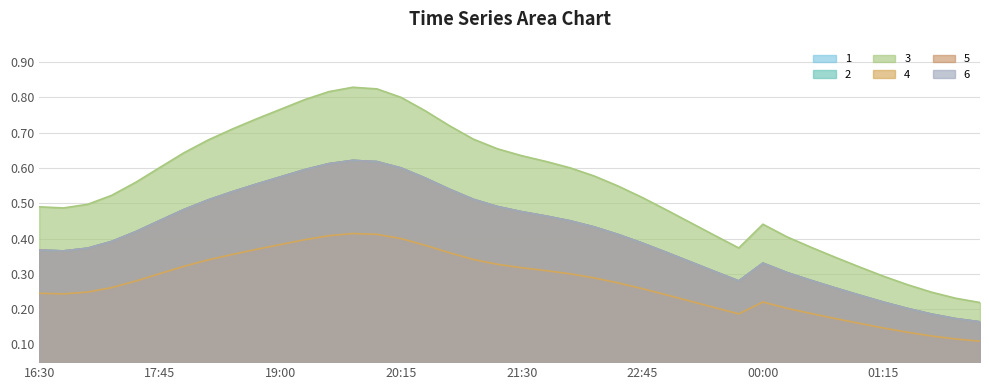

Which category has the lowest value in the 2 series?

2019-03-14 02:15